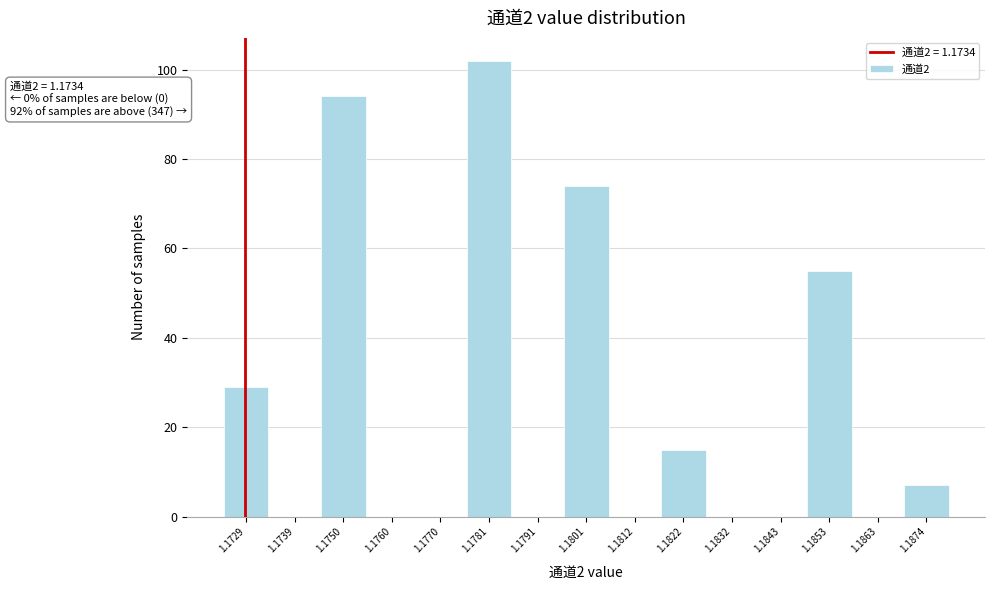

Reading right to left, extract all data points from this chart.

1.1874=7	1.1863=0	1.1853=55	1.1843=0	1.1832=0	1.1822=15	1.1812=0	1.1801=74	1.1791=0	1.1781=102	1.1770=0	1.1760=0	1.1750=94	1.1739=0	1.1729=29